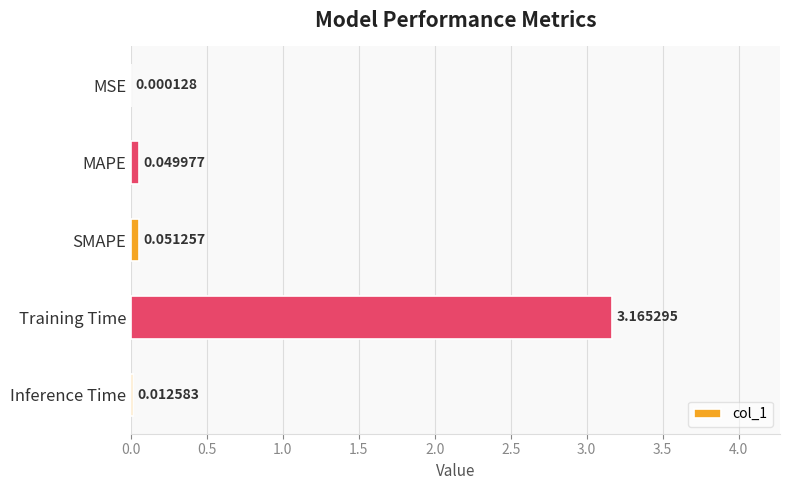

What is the sum of all values?

3.3